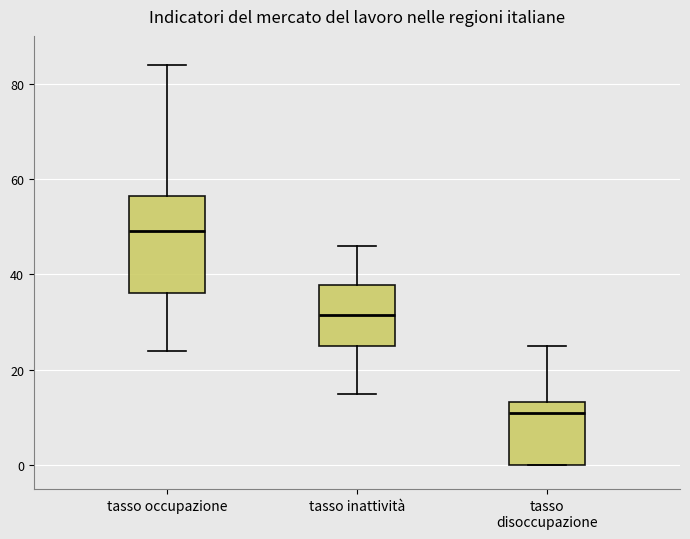

Reading left to right, transcribe this box plot: for each box, give where its median line is, the range the box spans, and where its two whiskers end, as read against the y-axis. The values are not printed on the chart, so give them approximately, as read against the axis.

tasso occupazione: median 50, box 36 to 56, whiskers 24 to 84
tasso inattività: median 32, box 26 to 38, whiskers 16 to 46
tasso disoccupazione: median 12, box 0 to 14, whiskers 0 to 26